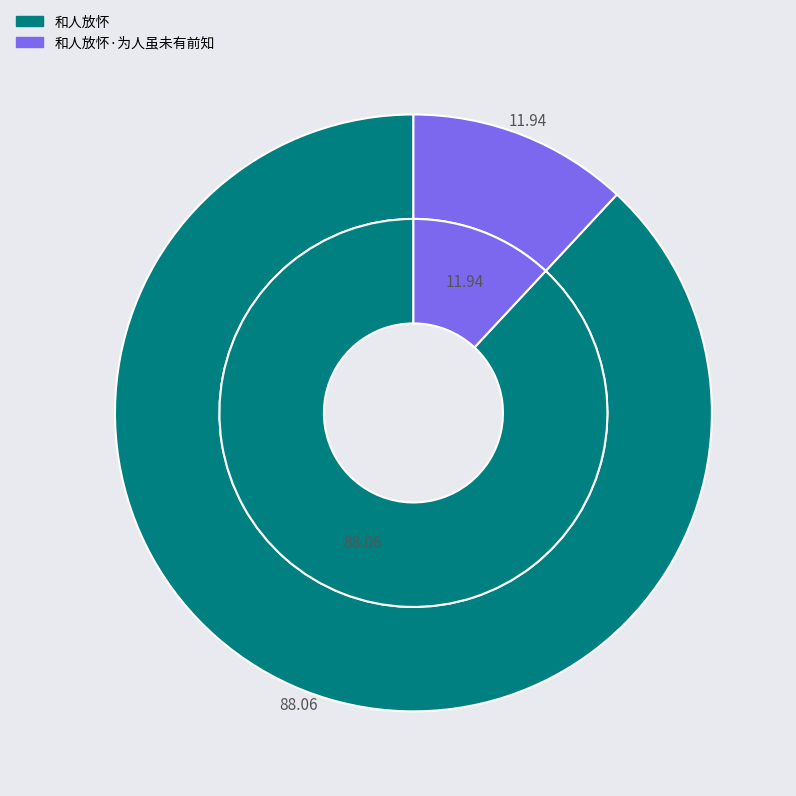

Is it true that 和人放怀·为人虽未有前知 is 12% of the pie?

True